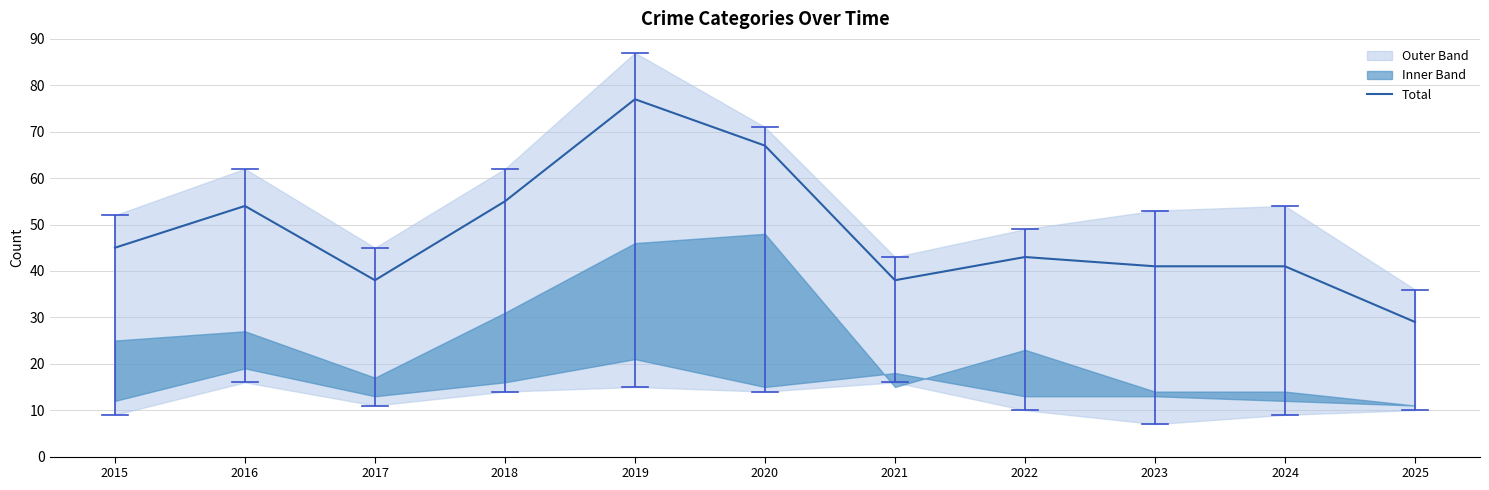

What is the minimum value shown in the chart?

29